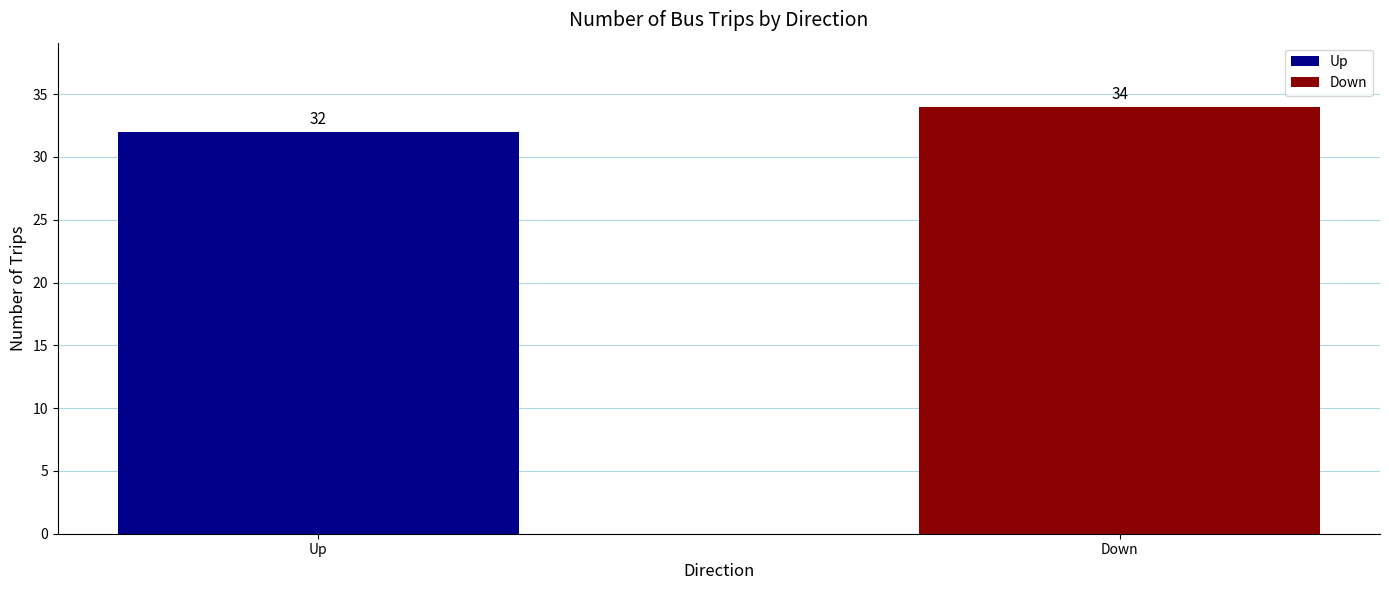

The chart shows a value of 54 at Down. True or false?

False